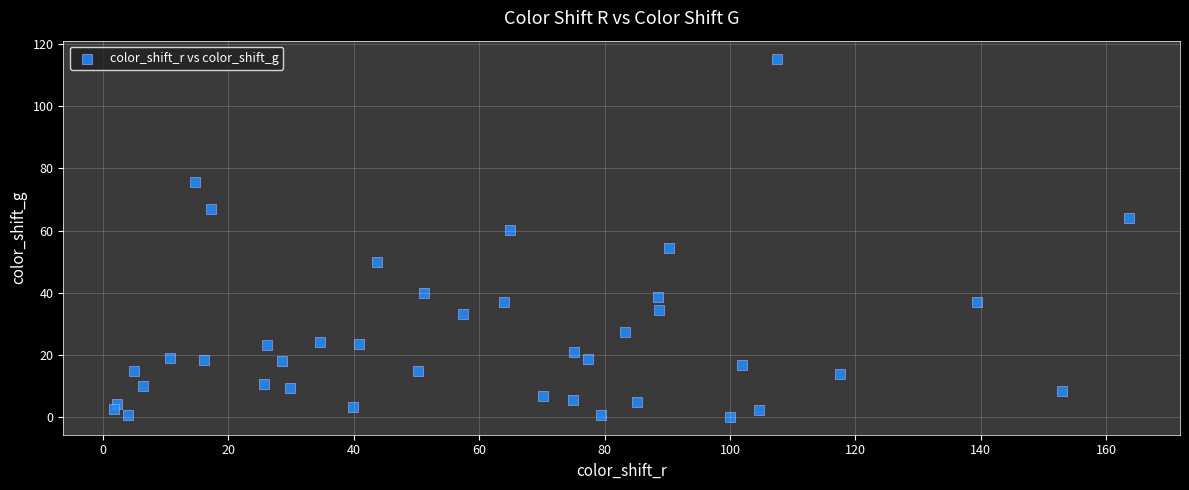

What is the range of Y values (max minus min)?

115.3